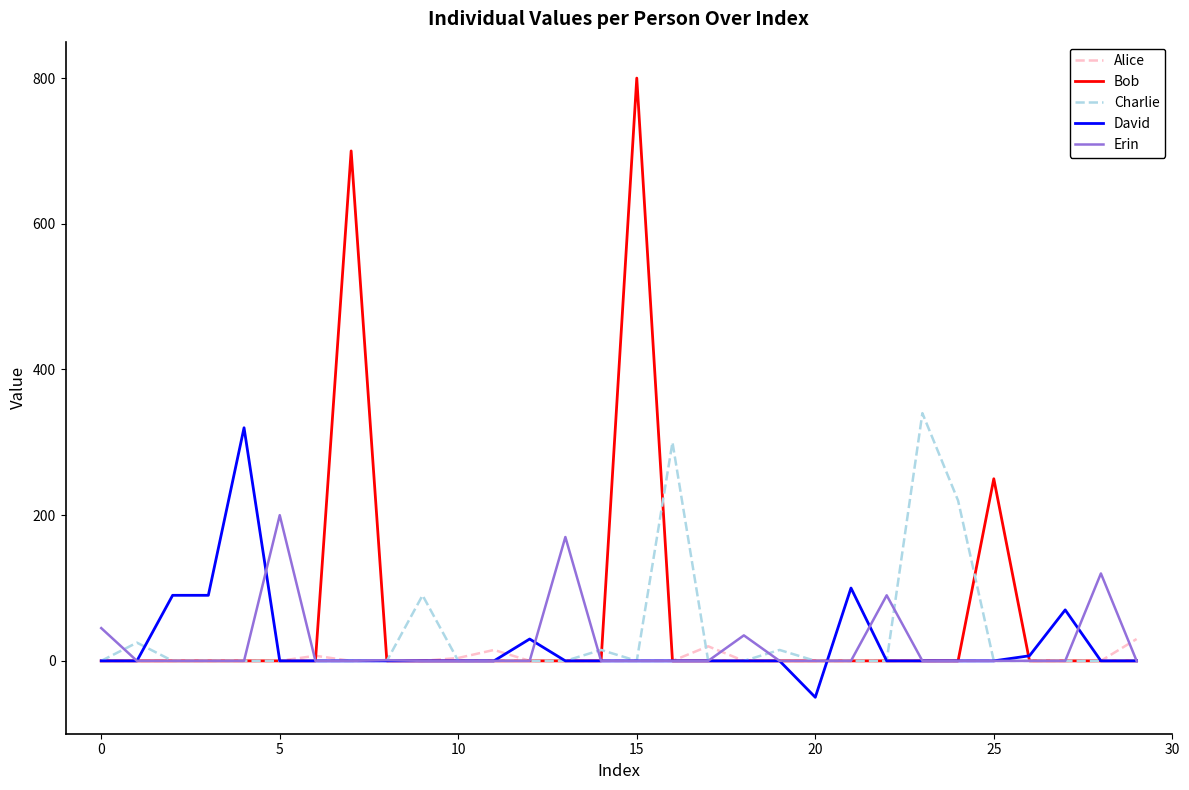

What is the maximum value for Charlie?

340